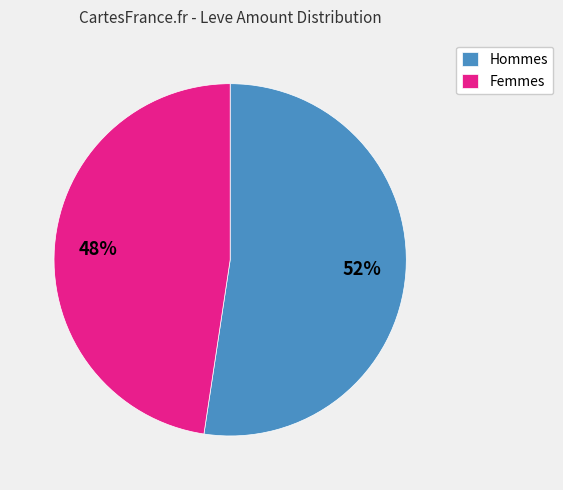

To the nearest percent, what is the combined percentage of Femmes and Hommes?

100%